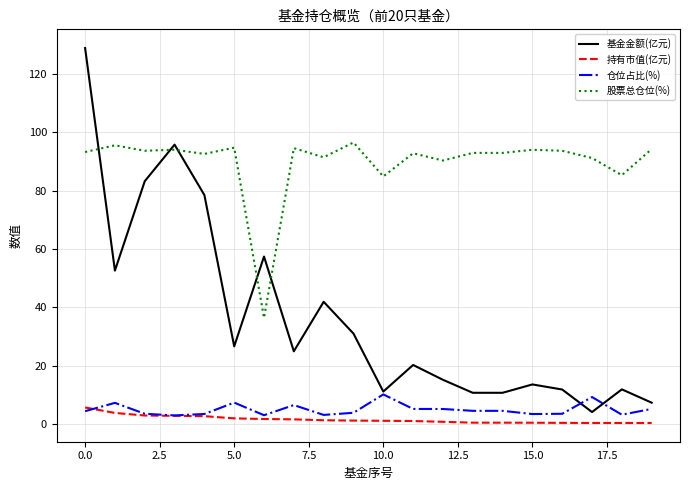

What is the average value of the 股票总仓位(%) series?

89.7